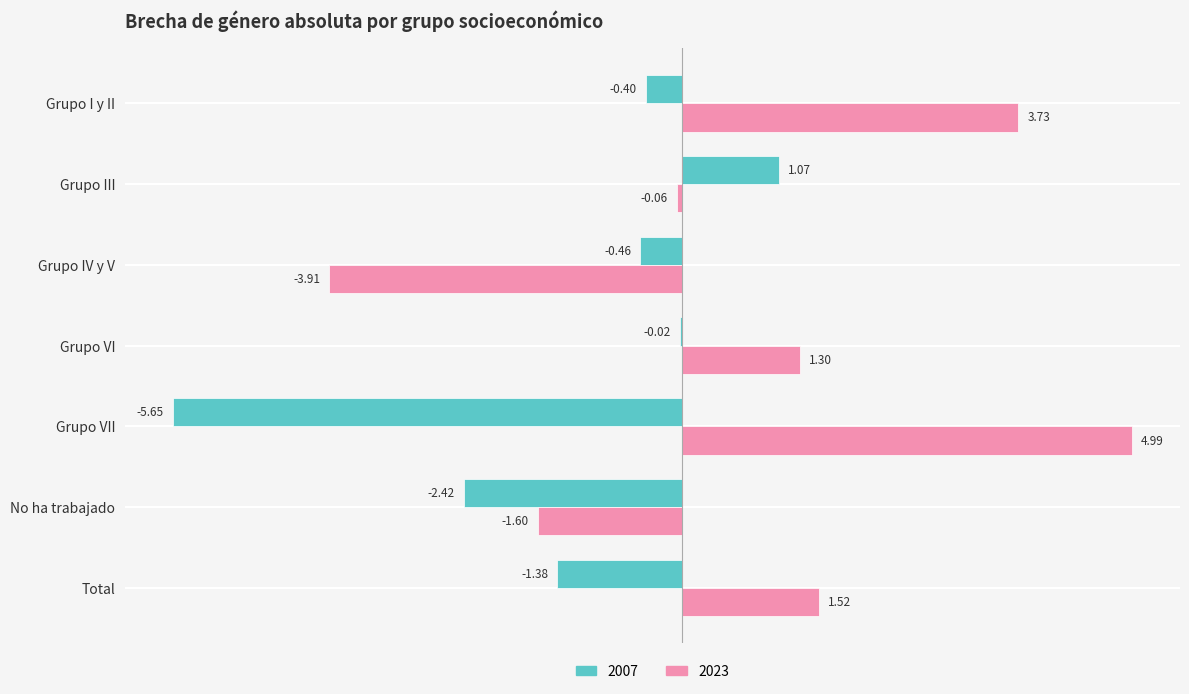

Where is 2007 nearest to the value -2?

No ha trabajado